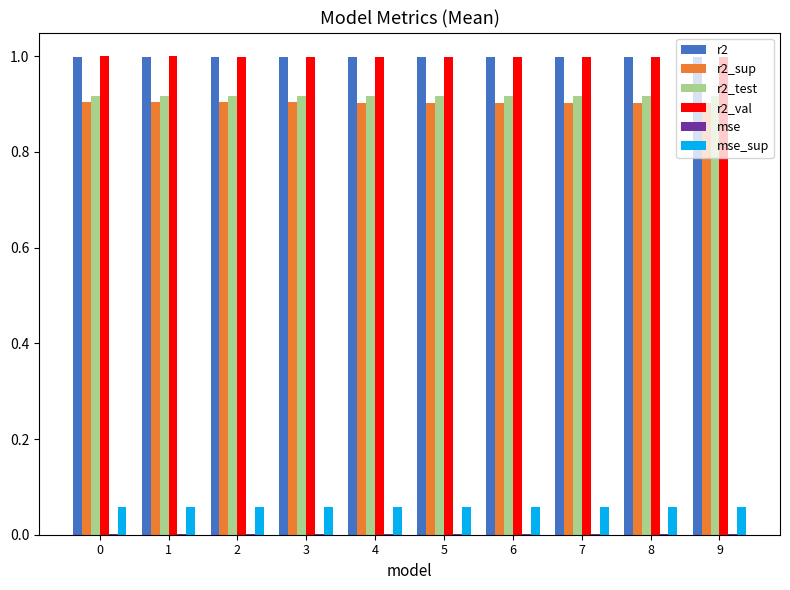

What is the maximum value shown in the chart?

1.0